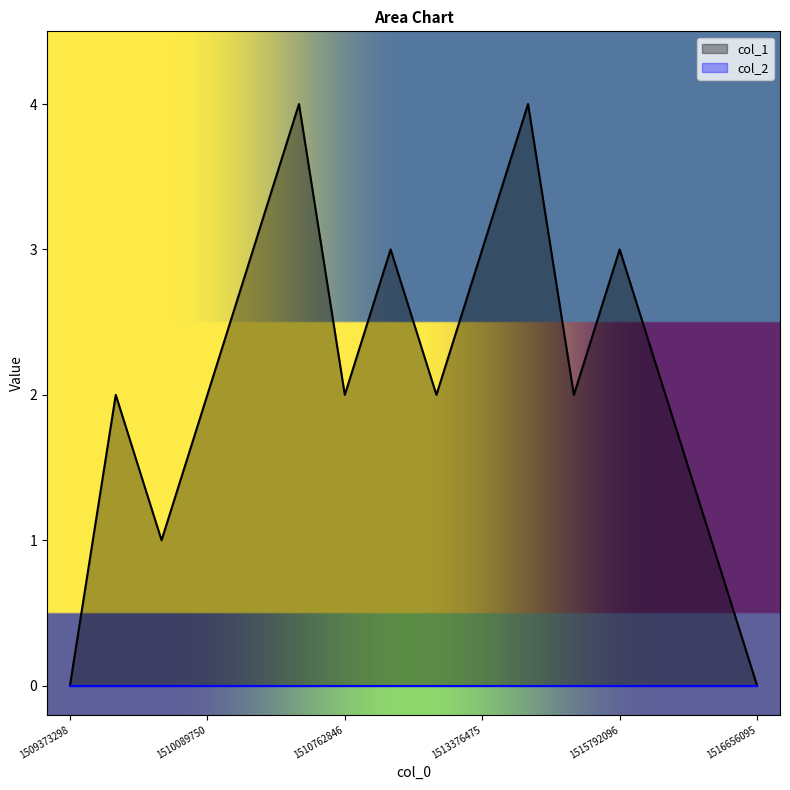

Which label corresponds to the smallest value in the chart?

1509373298